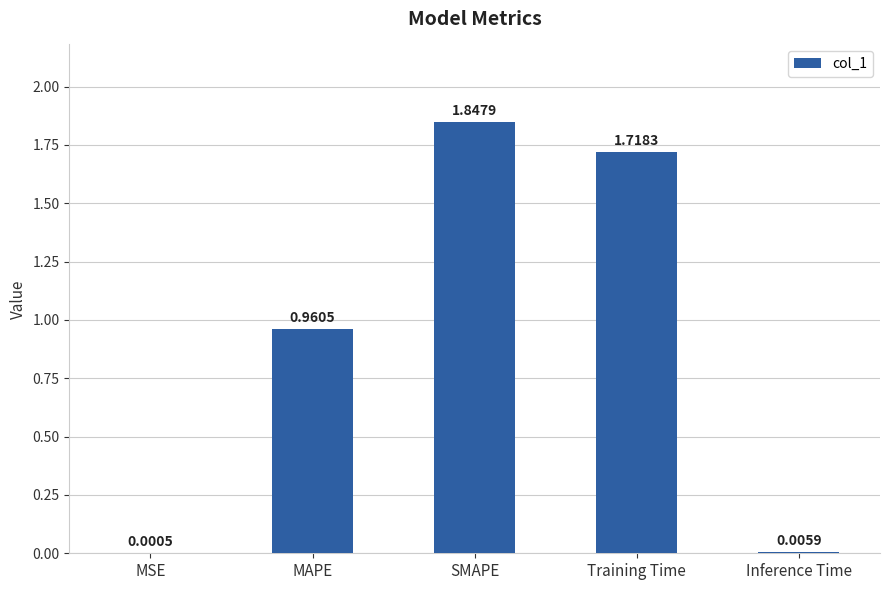

Which category has the highest value across all series?

SMAPE